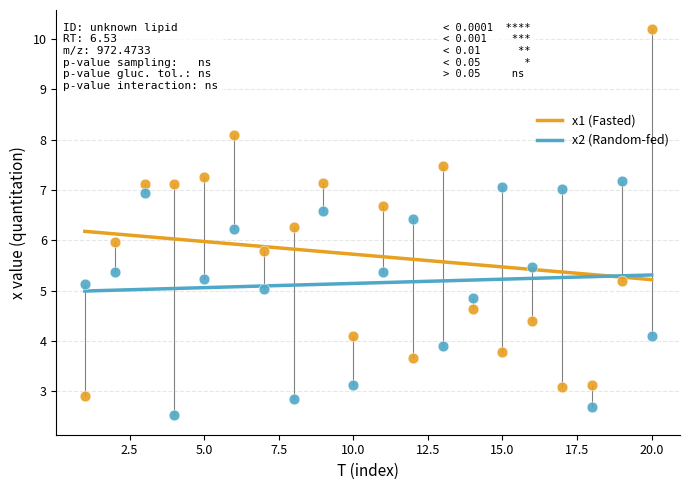

What is the X range (max minus min) for the scatter plot?

19.0